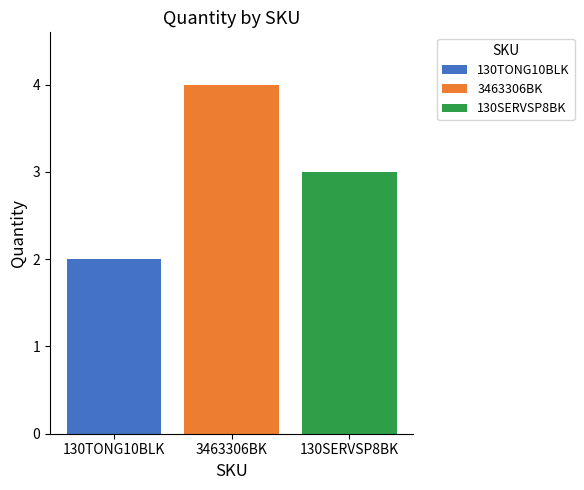

What value does the 3463306BK series have at 3463306BK?

4